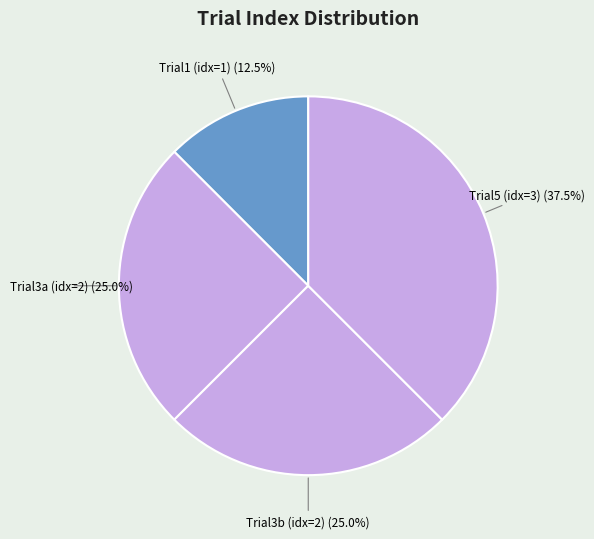

Which category has the biggest portion of the pie?

Trial5 (idx=3)